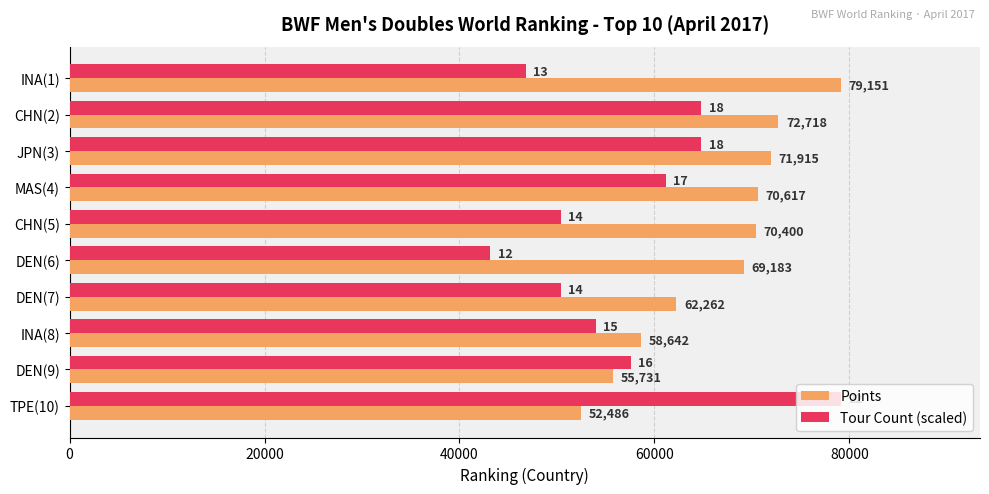

What is the maximum value for Points?

79151.0